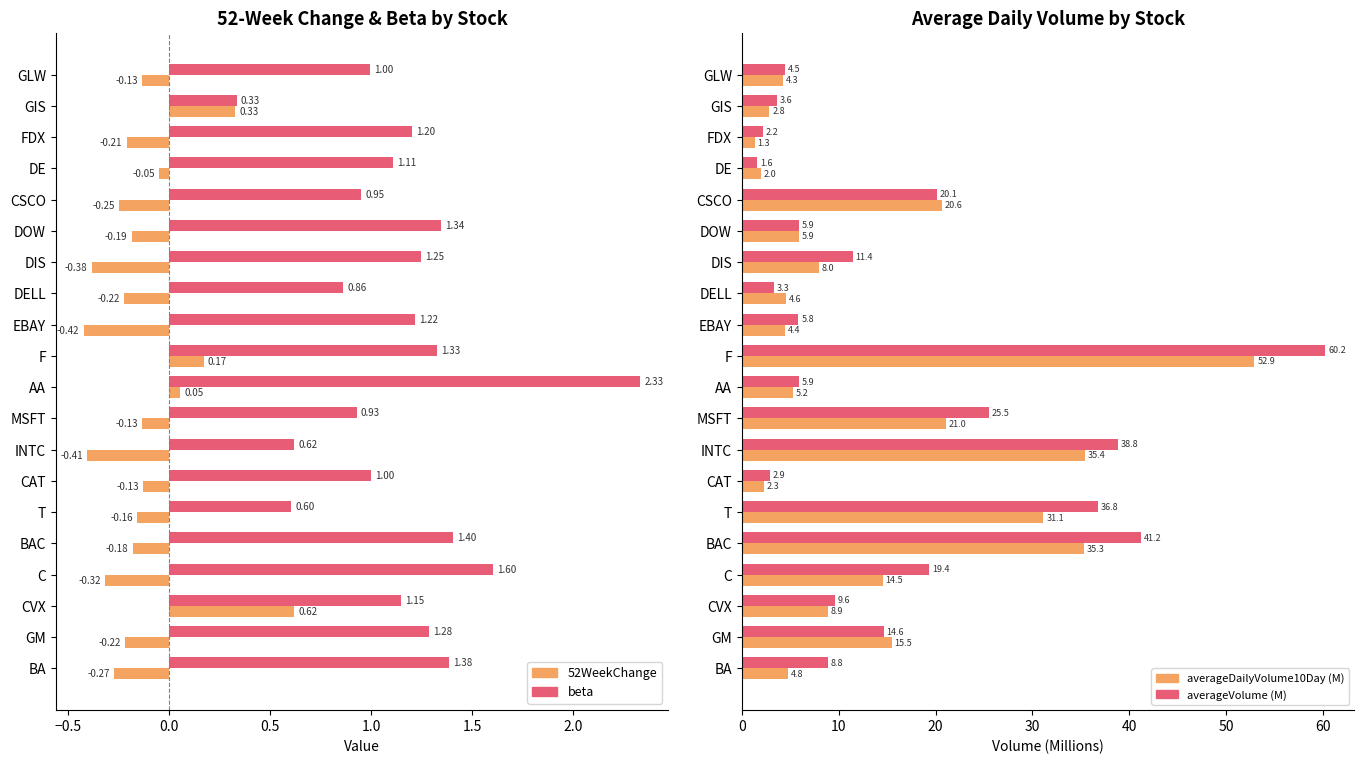

What is the value of the averageDailyVolume10Day (M) bar at the 18th from the left?

1.3